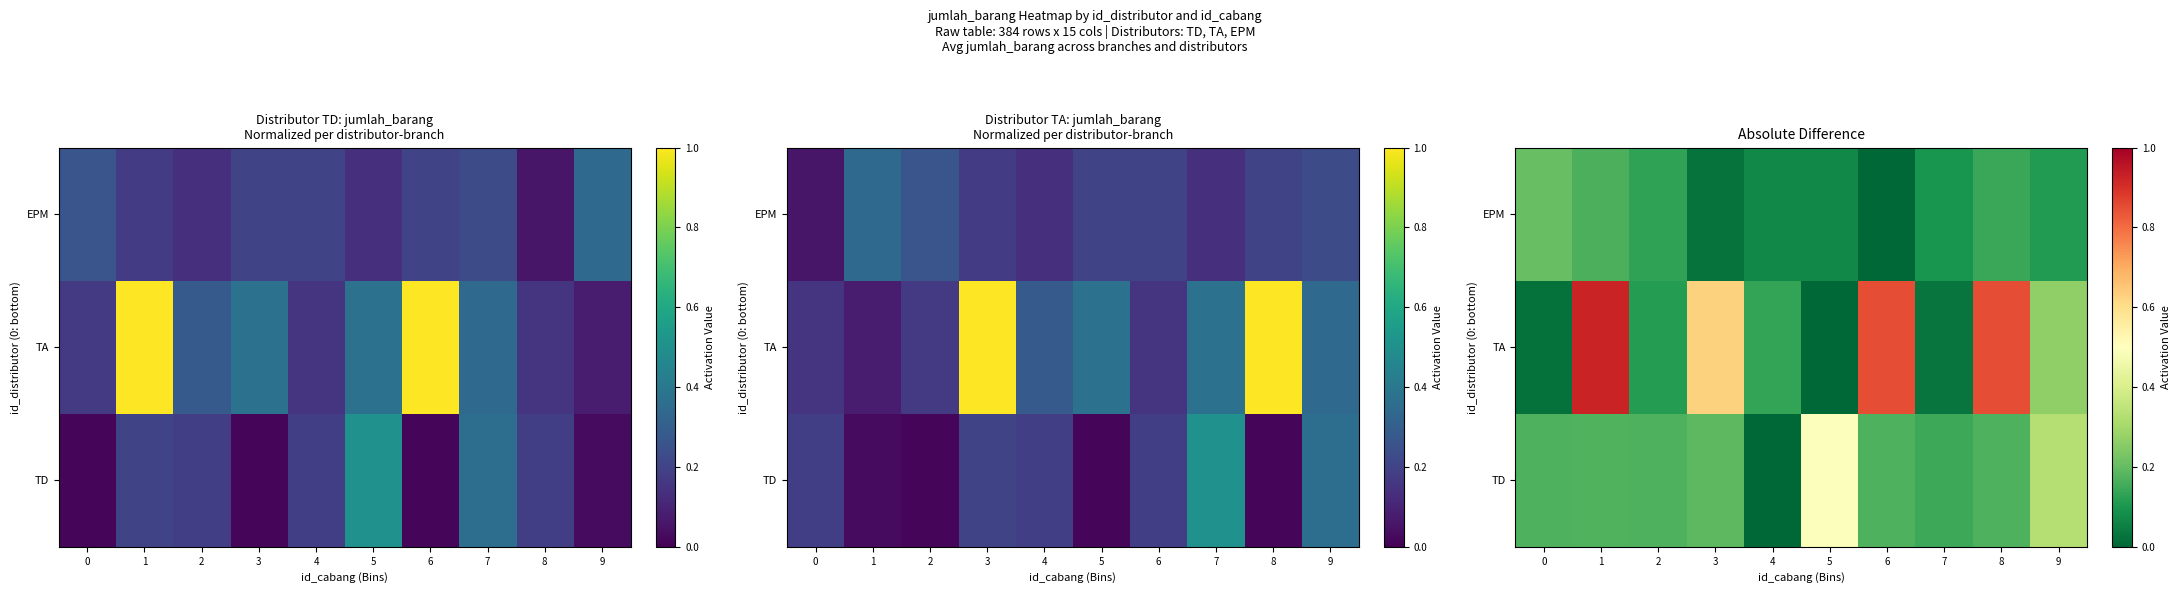

What is the average value of the TA series?

0.4